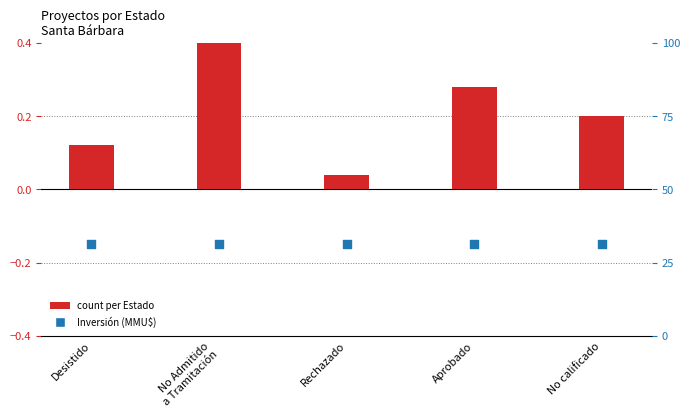

Is the value of count at No calificado greater than the value of Inversión (MMU$) at Desistido?

Yes